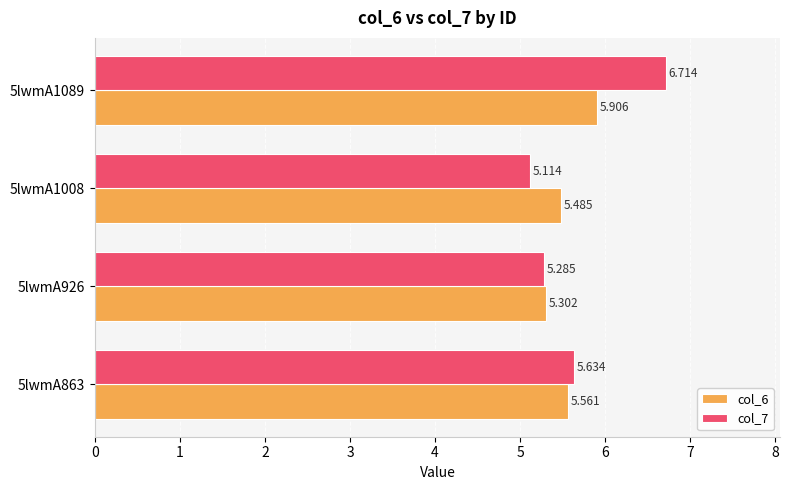

What are all the series names shown in the legend?

col_6, col_7